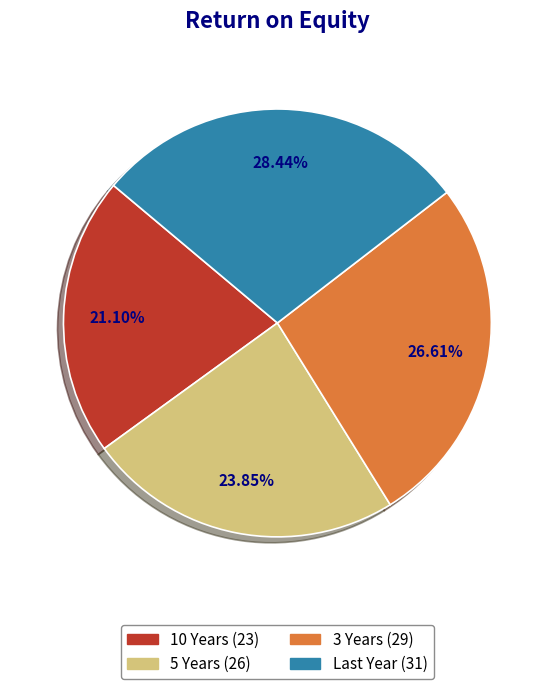

What percentage is the 3 Years slice, to the nearest percent?

27%